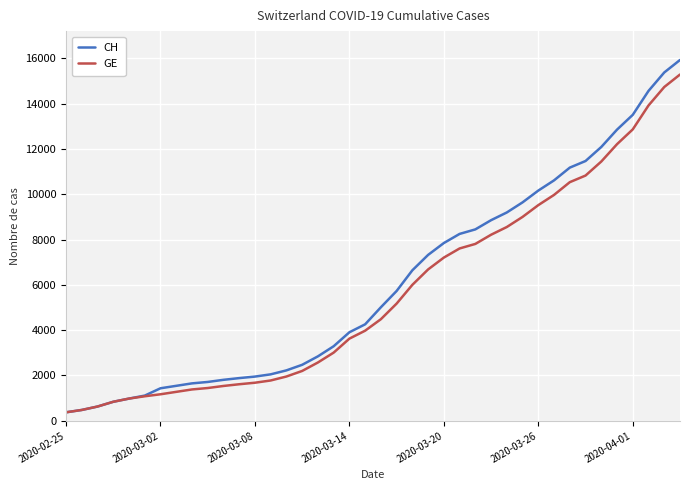

What is the maximum value for CH?

15926